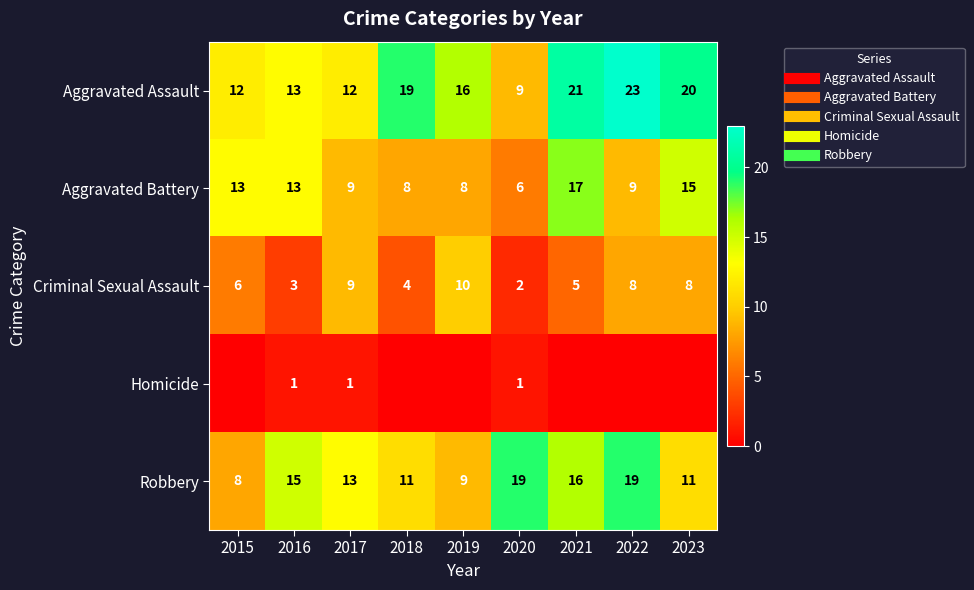

Which category has the highest value in the Aggravated Assault series?

2022